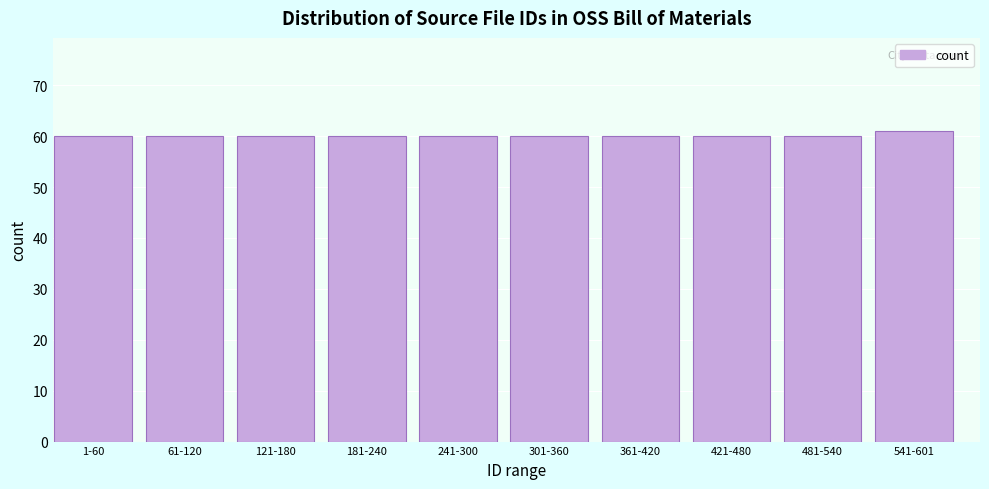

Reading left to right, what are all the values shown in this chart?

1-60=60	61-120=60	121-180=60	181-240=60	241-300=60	301-360=60	361-420=60	421-480=60	481-540=60	541-601=61